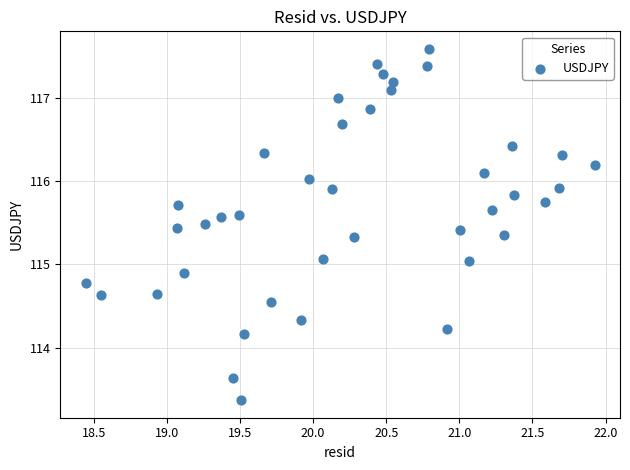

What is the range of X values (max minus min)?

3.5